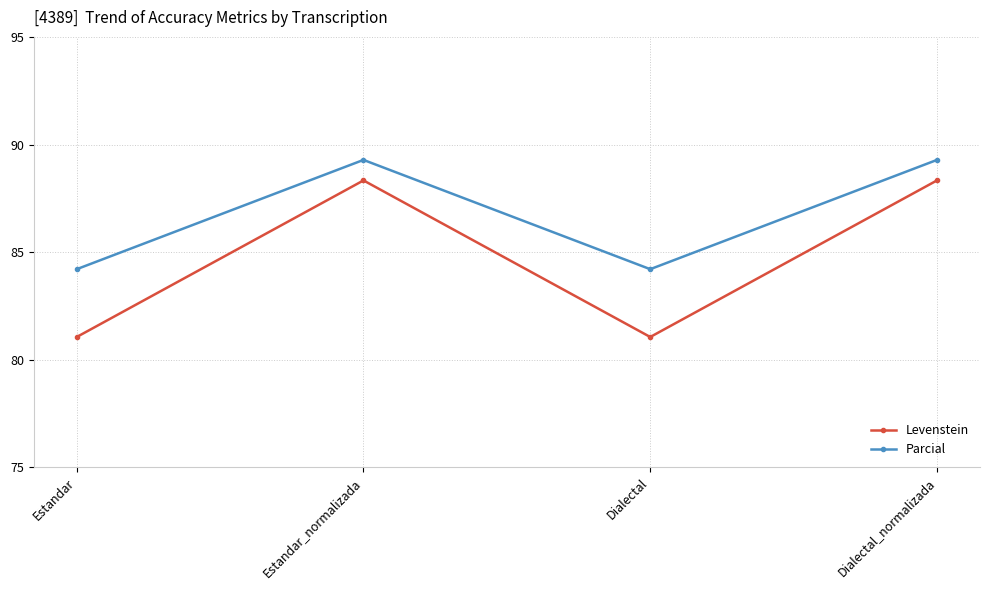

At Dialectal_normalizada, list the series in order from smallest to largest.

Levenstein, Parcial